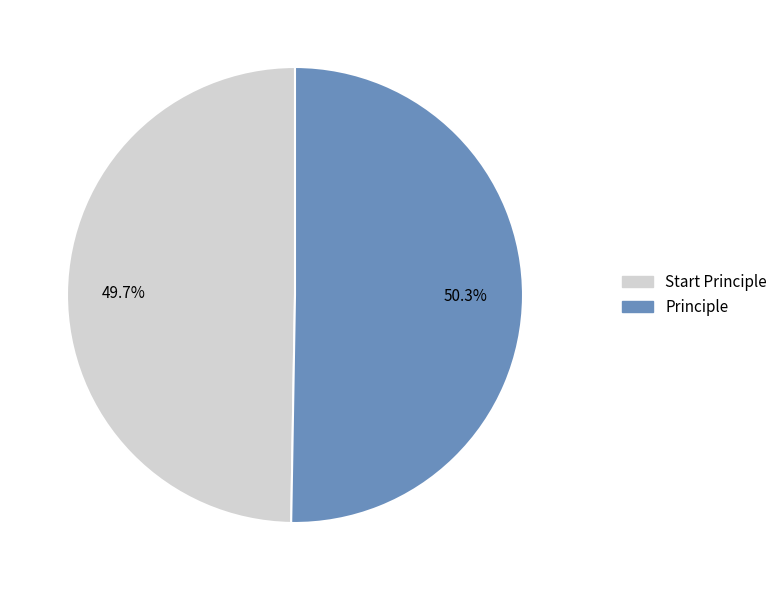

Which category has the biggest portion of the pie?

Principle